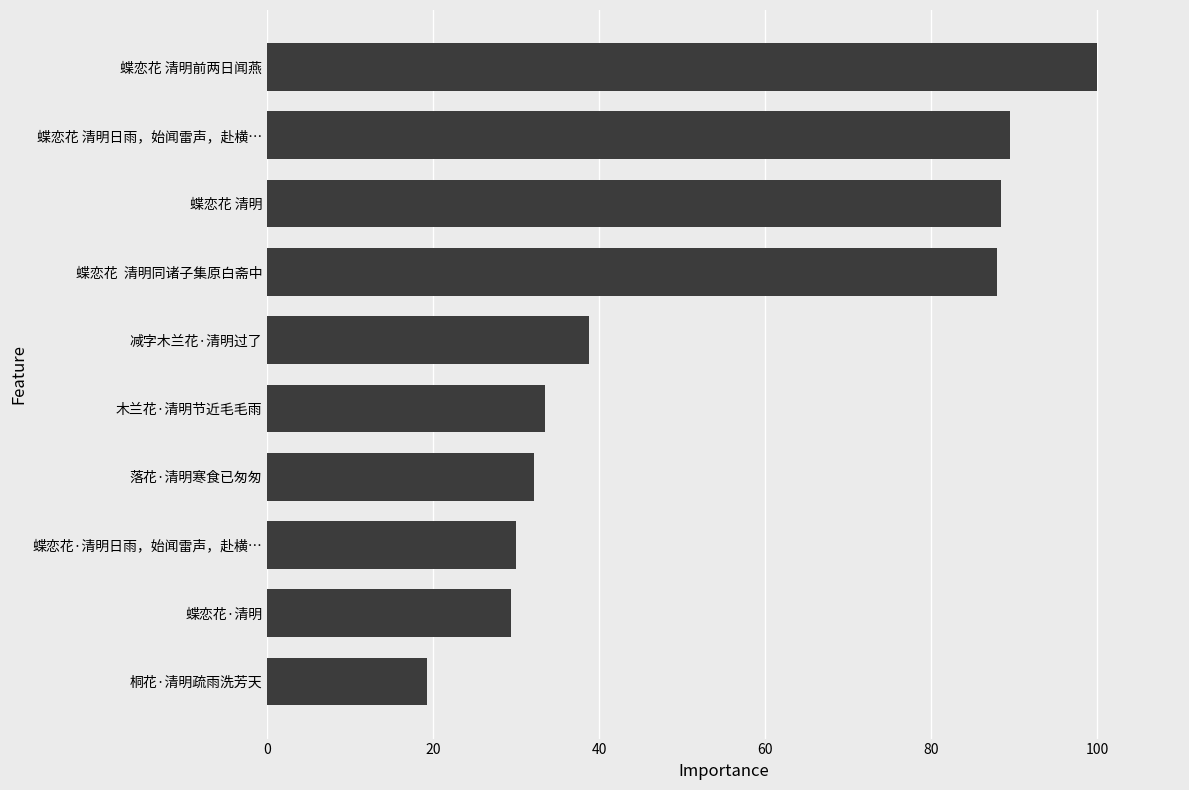

Which label corresponds to the smallest value in the chart?

桐花·清明疏雨洗芳天